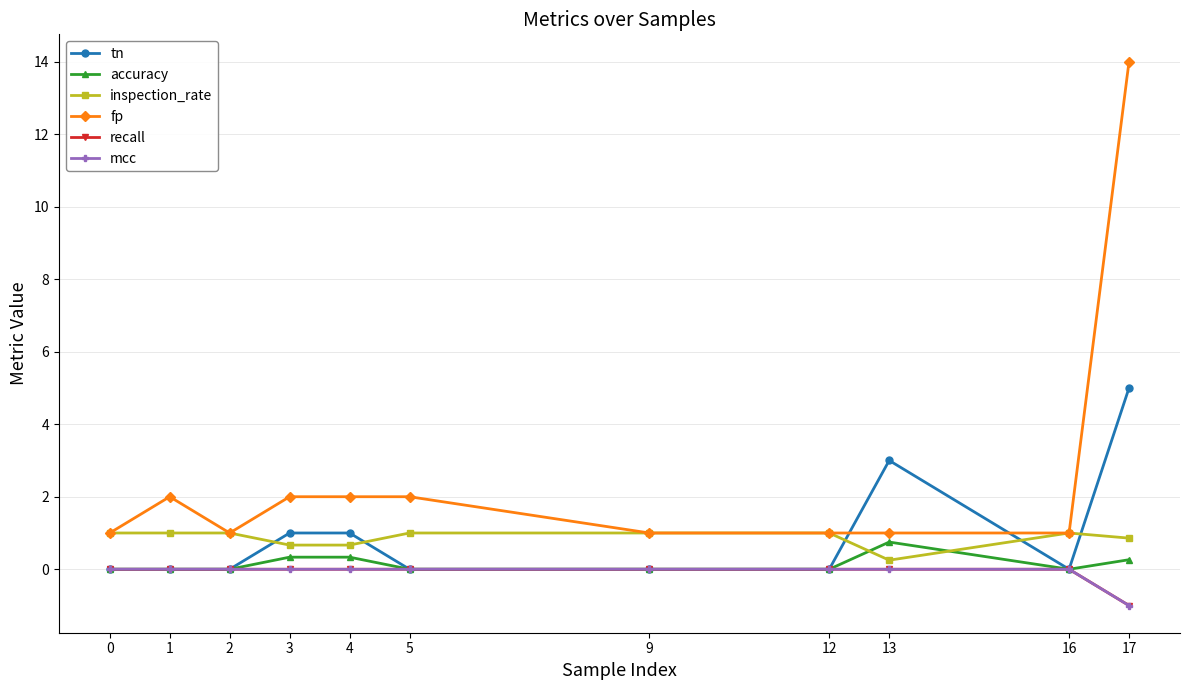

Which series has the widest spread of values?

fp